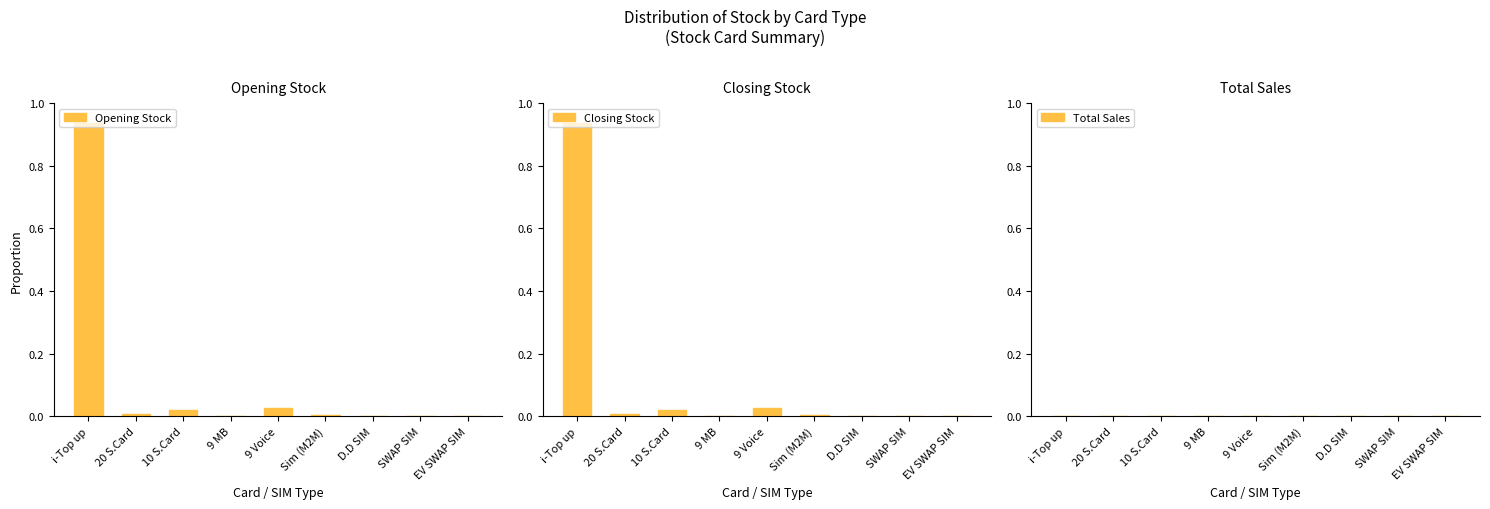

Which category has the lowest value in the Total Sales series?

i-Top up